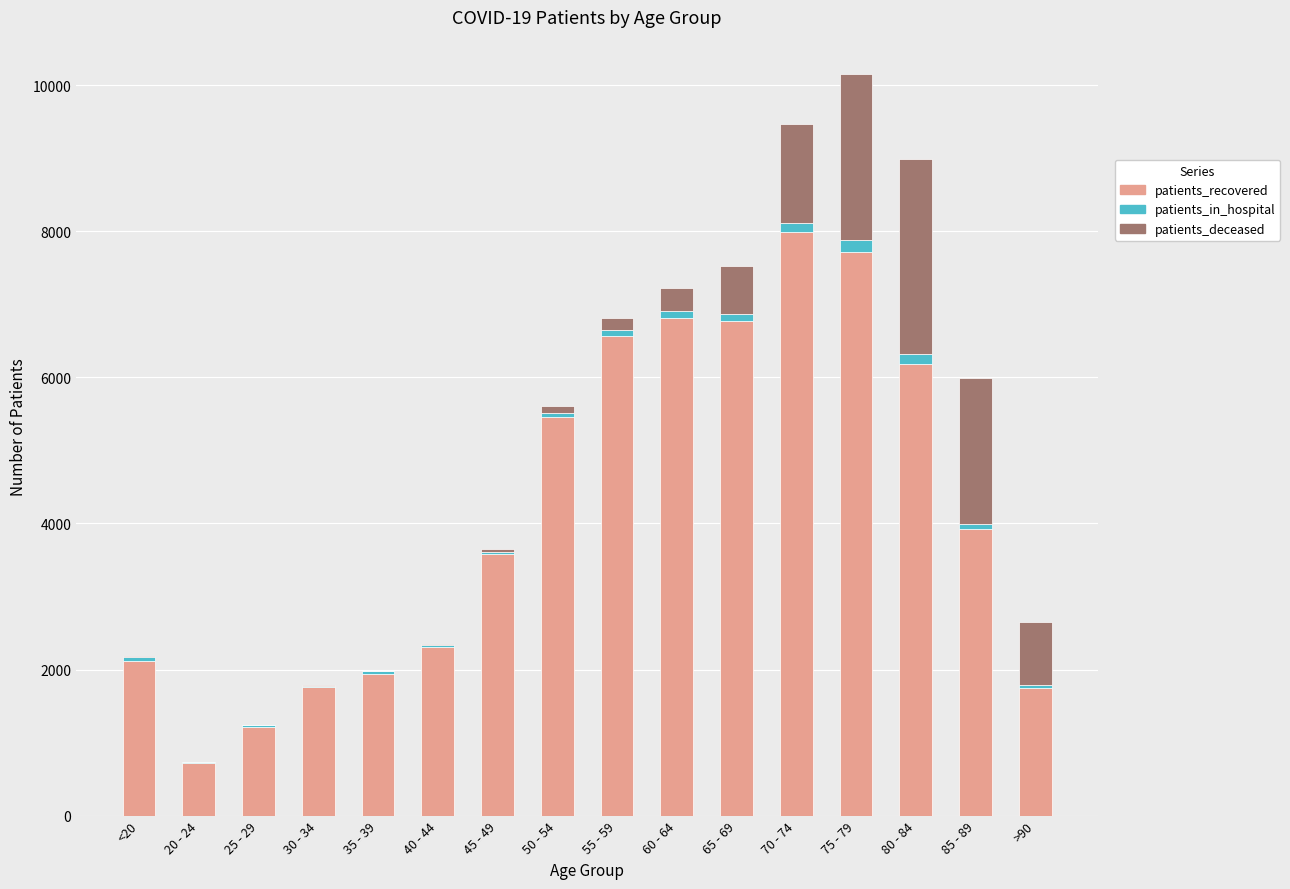

The value of patients_recovered at 55 - 59 is 6570. True or false?

True